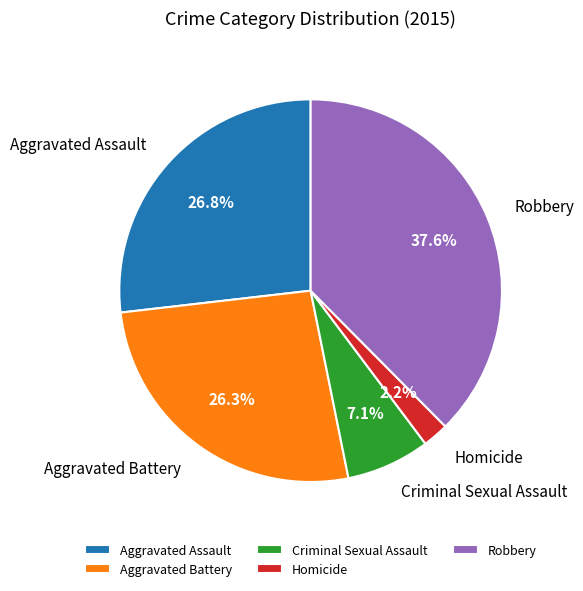

To the nearest percent, what portion does Aggravated Assault represent?

27%